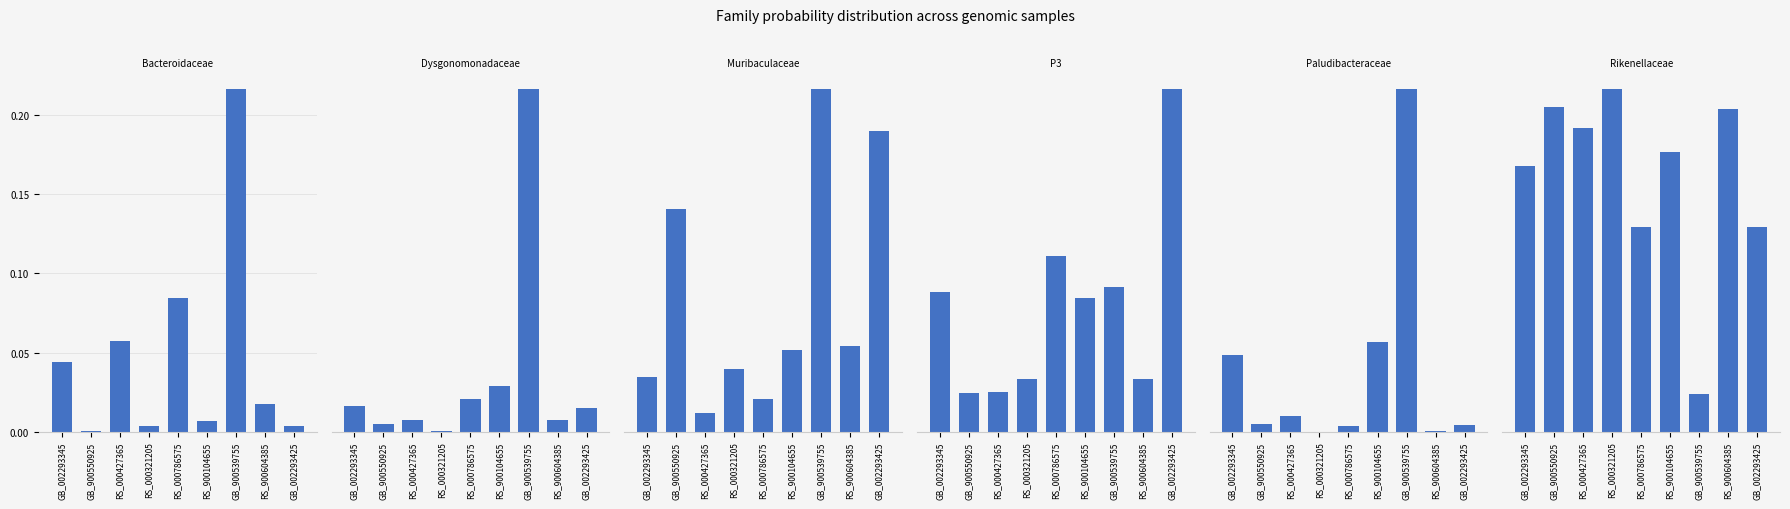

Does the chart contain stacked bars?

No